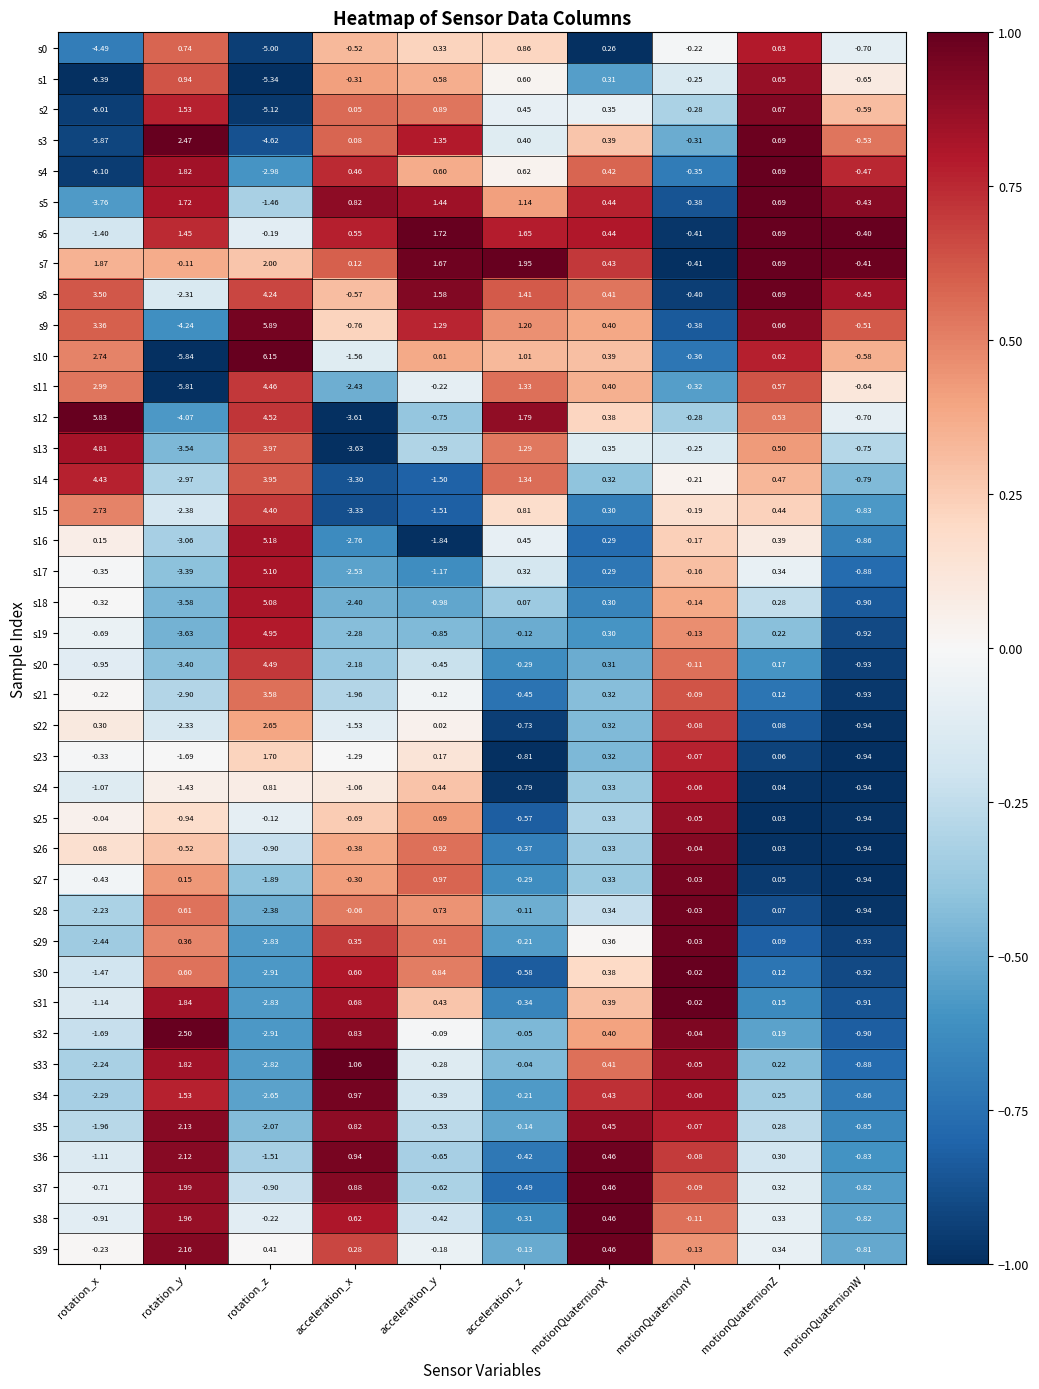

Is the value of s39 at rotation_z greater than the value of s3 at motionQuaternionZ?

No